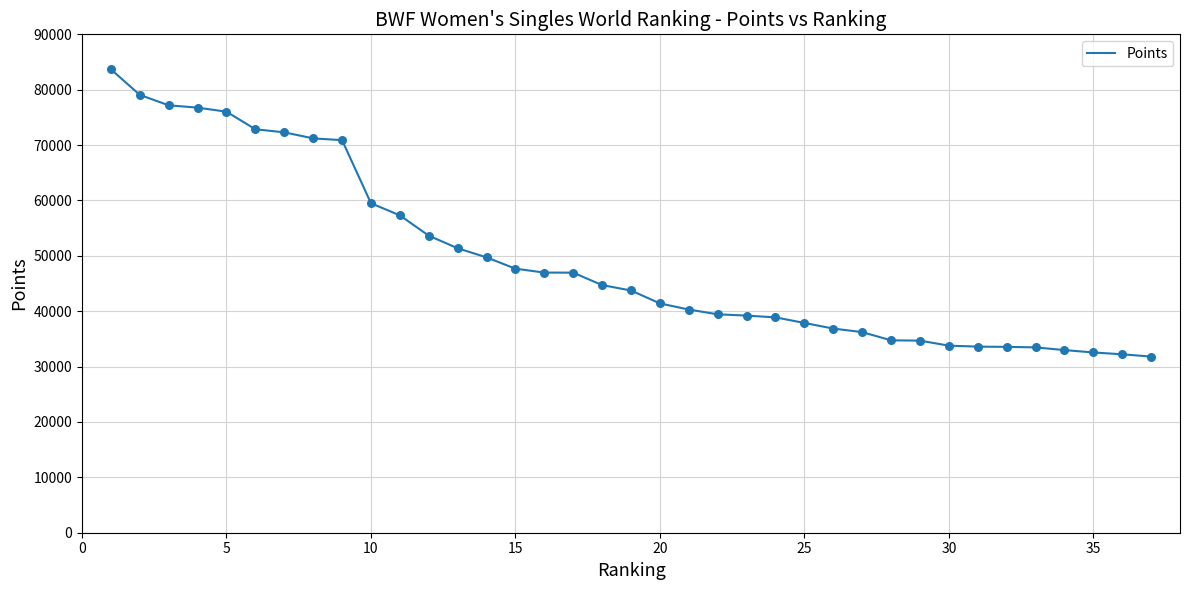

What is the maximum value shown in the chart?

83679.8